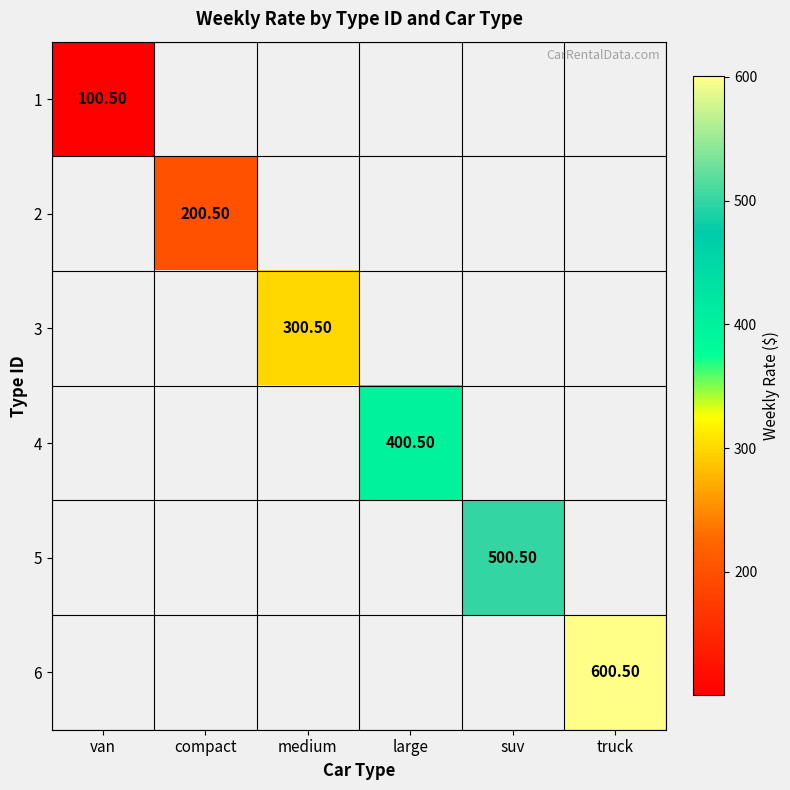

What is the smallest value displayed?

100.5